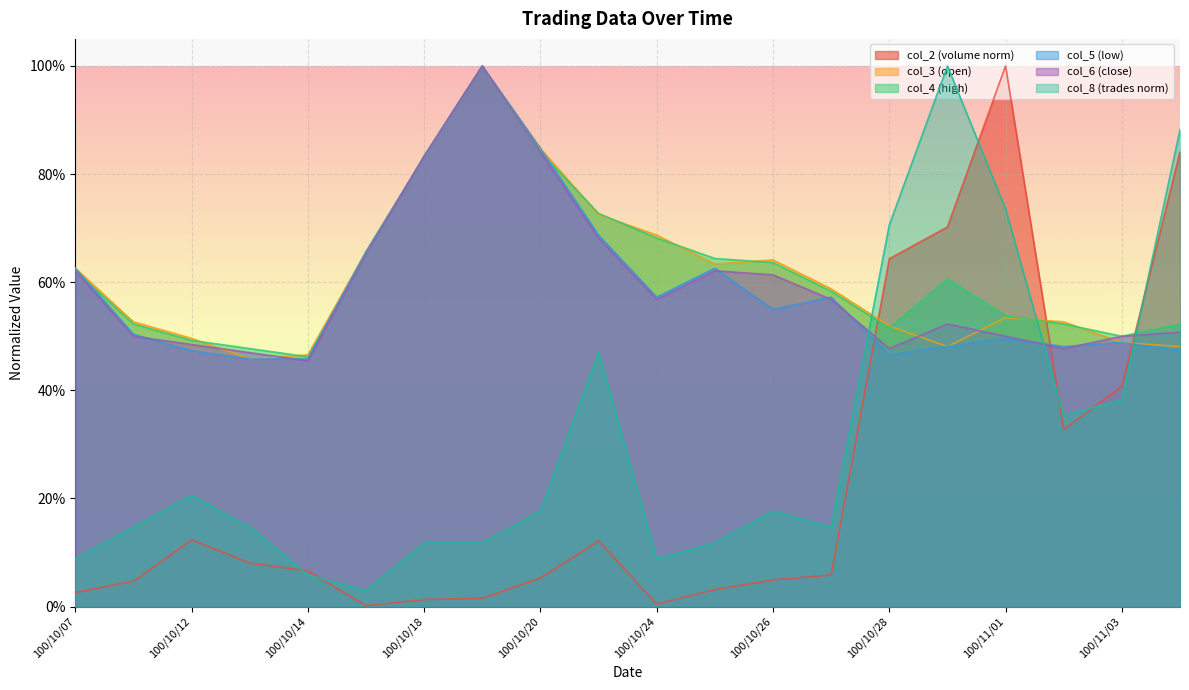

At which label is col_4 closest to 0?

100/10/14